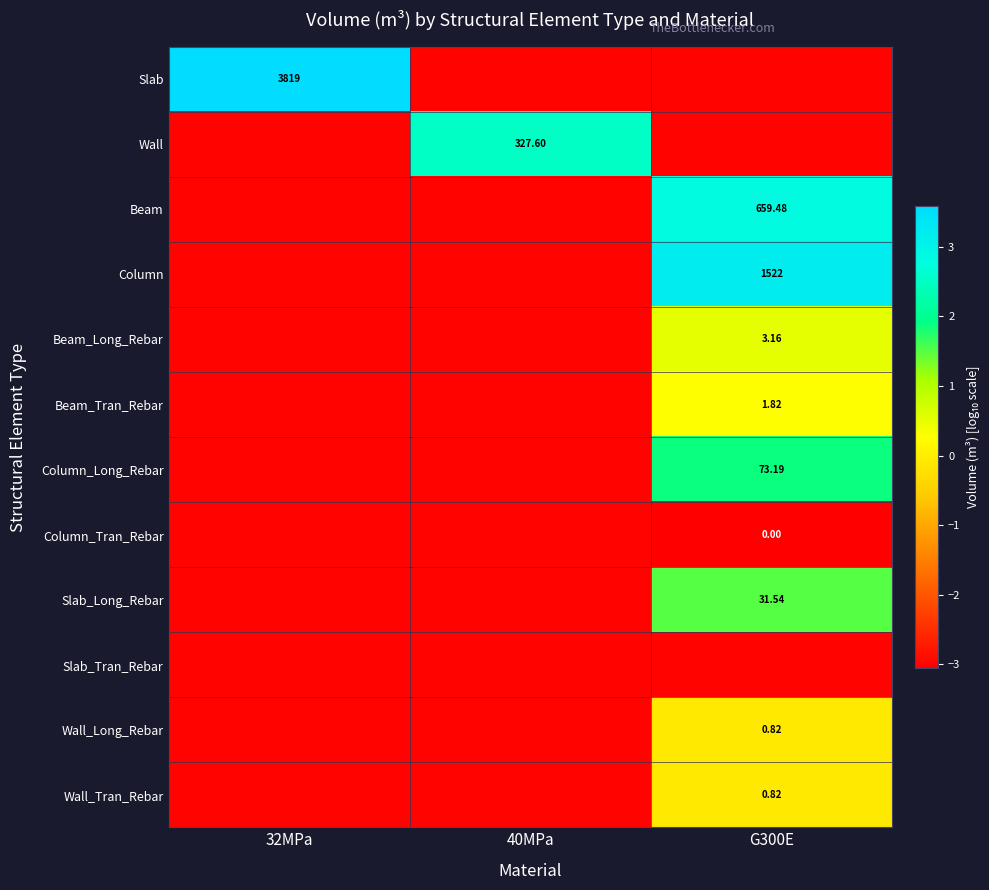

Is the value of Slab at G300E greater than the value of Beam at 32MPa?

No